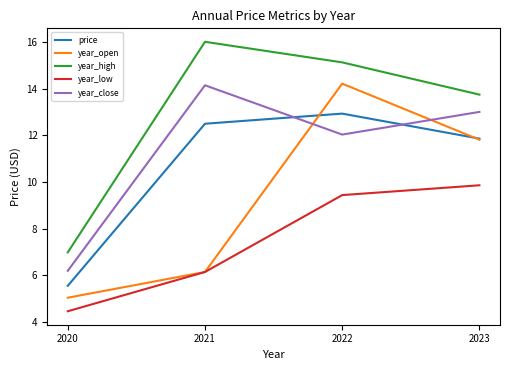

Which category has the lowest value in the year_close series?

2020